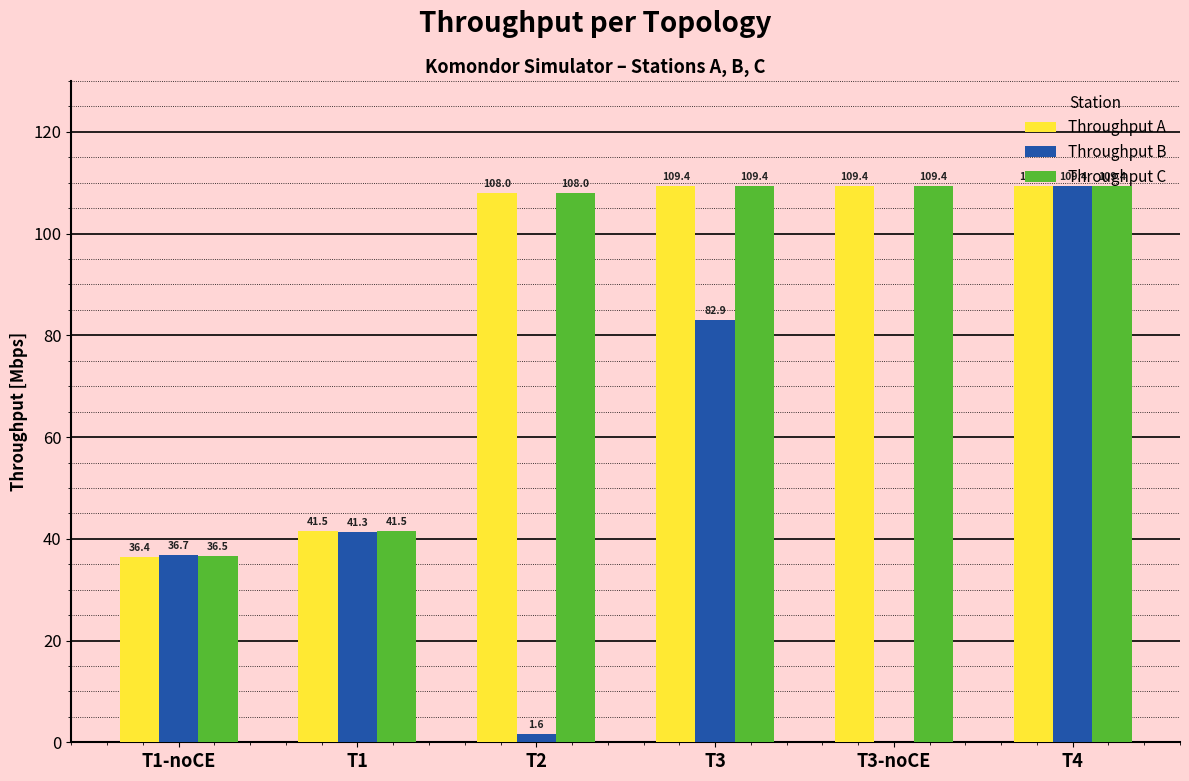

Reading left to right, transcribe all the data shown in this chart.

Throughput A: T1-noCE=36.4	T1=41.5	T2=108.0	T3=109.4	T3-noCE=109.4	T4=109.4
Throughput B: T1-noCE=36.7	T1=41.3	T2=1.6	T3=82.9	T3-noCE=0.0	T4=109.4
Throughput C: T1-noCE=36.5	T1=41.5	T2=108.0	T3=109.4	T3-noCE=109.4	T4=109.4